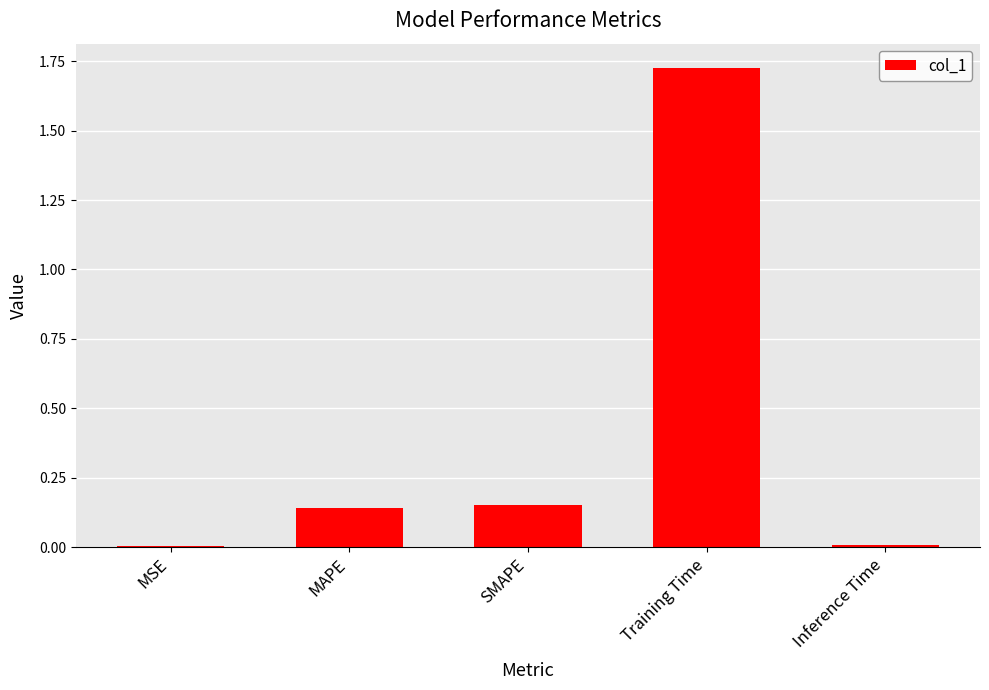

Is it true that the value at MSE is 0.0?

True